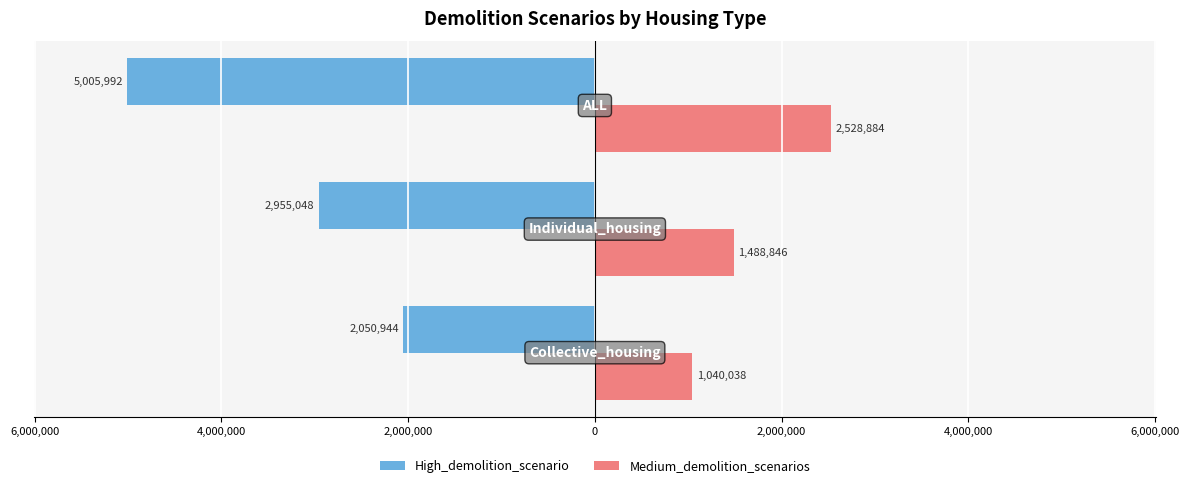

What are all the series names shown in the legend?

High_demolition_scenario, Medium_demolition_scenarios